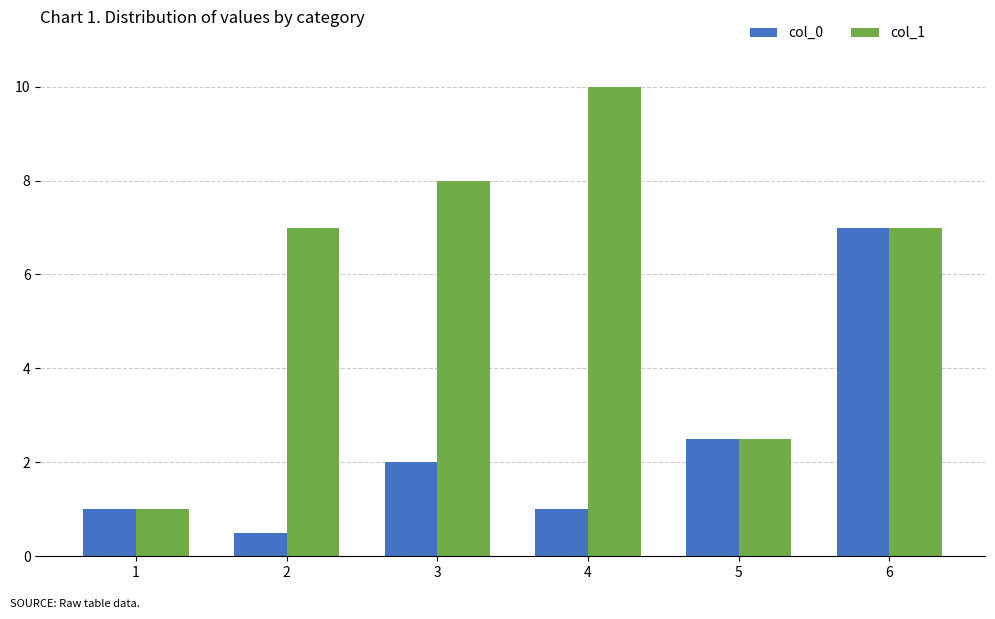

Count the number of categories in the chart.

6